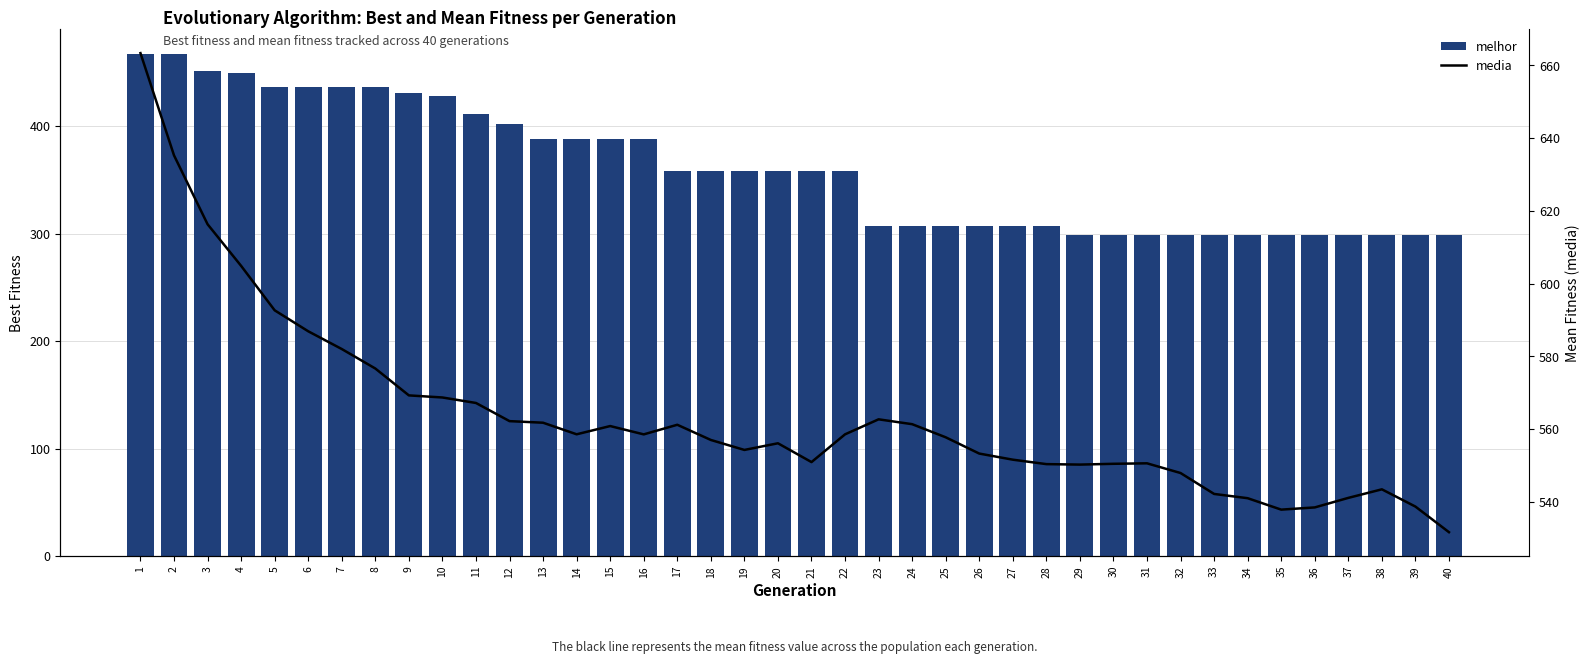

Are the bars grouped side by side (vs. stacked)?

Yes